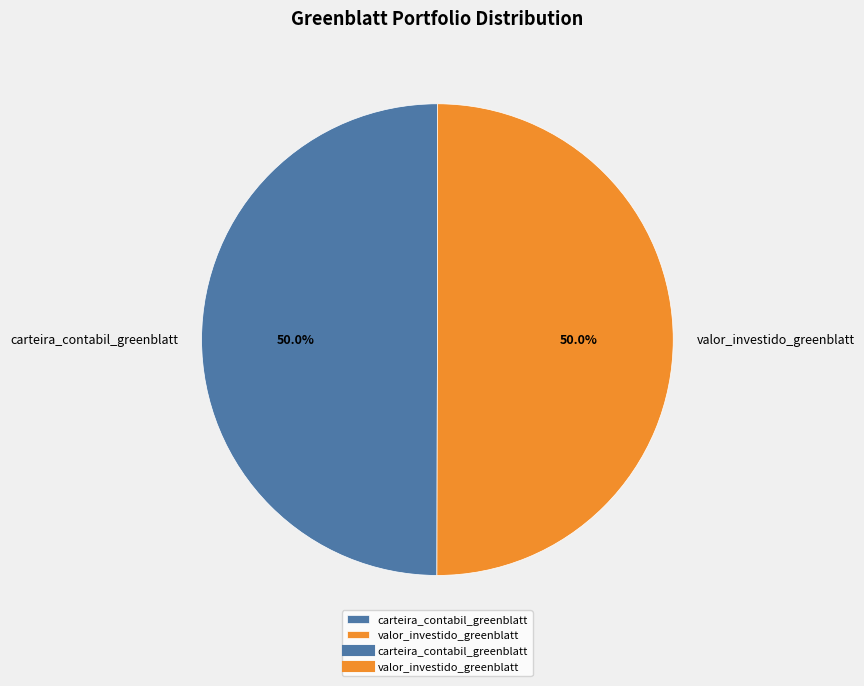

Do carteira_contabil_greenblatt and valor_investido_greenblatt together represent more than half of the pie?

Yes